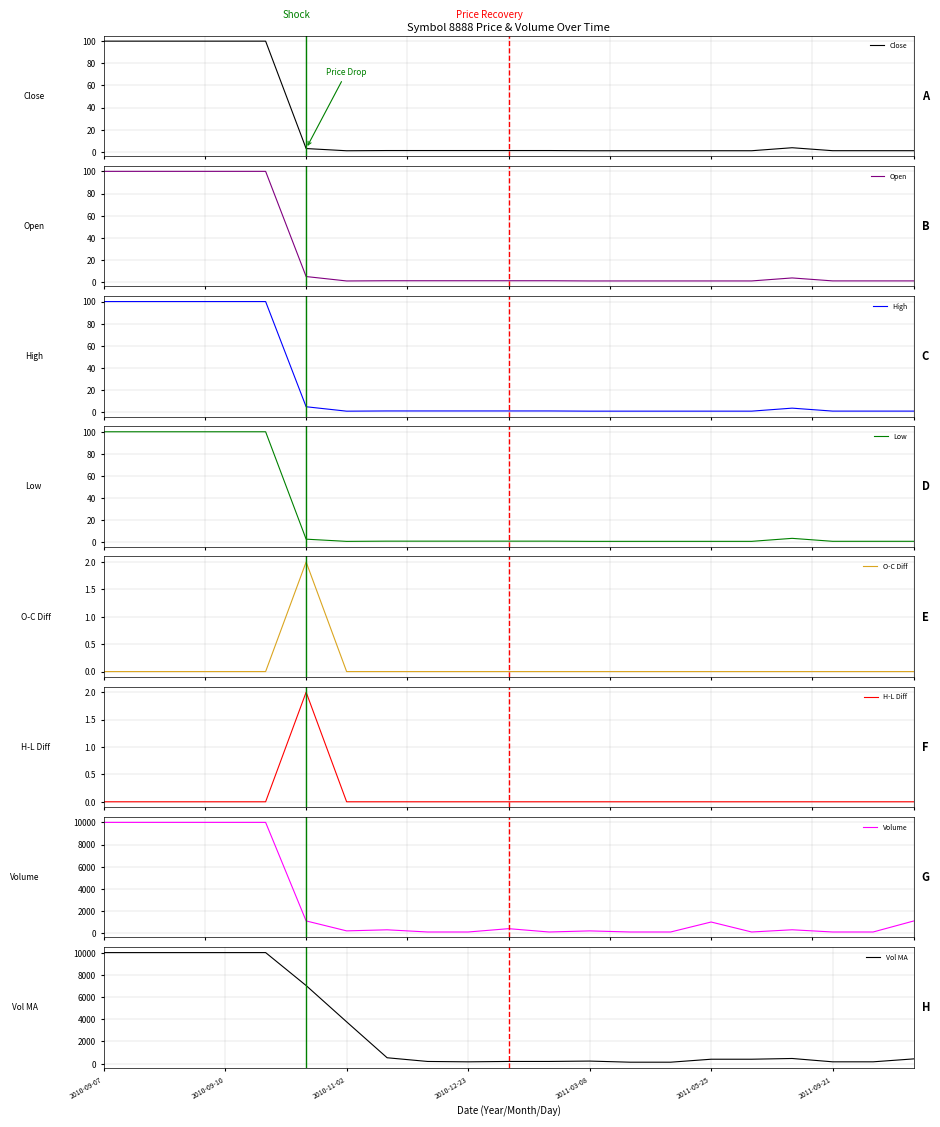

What position from the right is 2010-12-17?

13